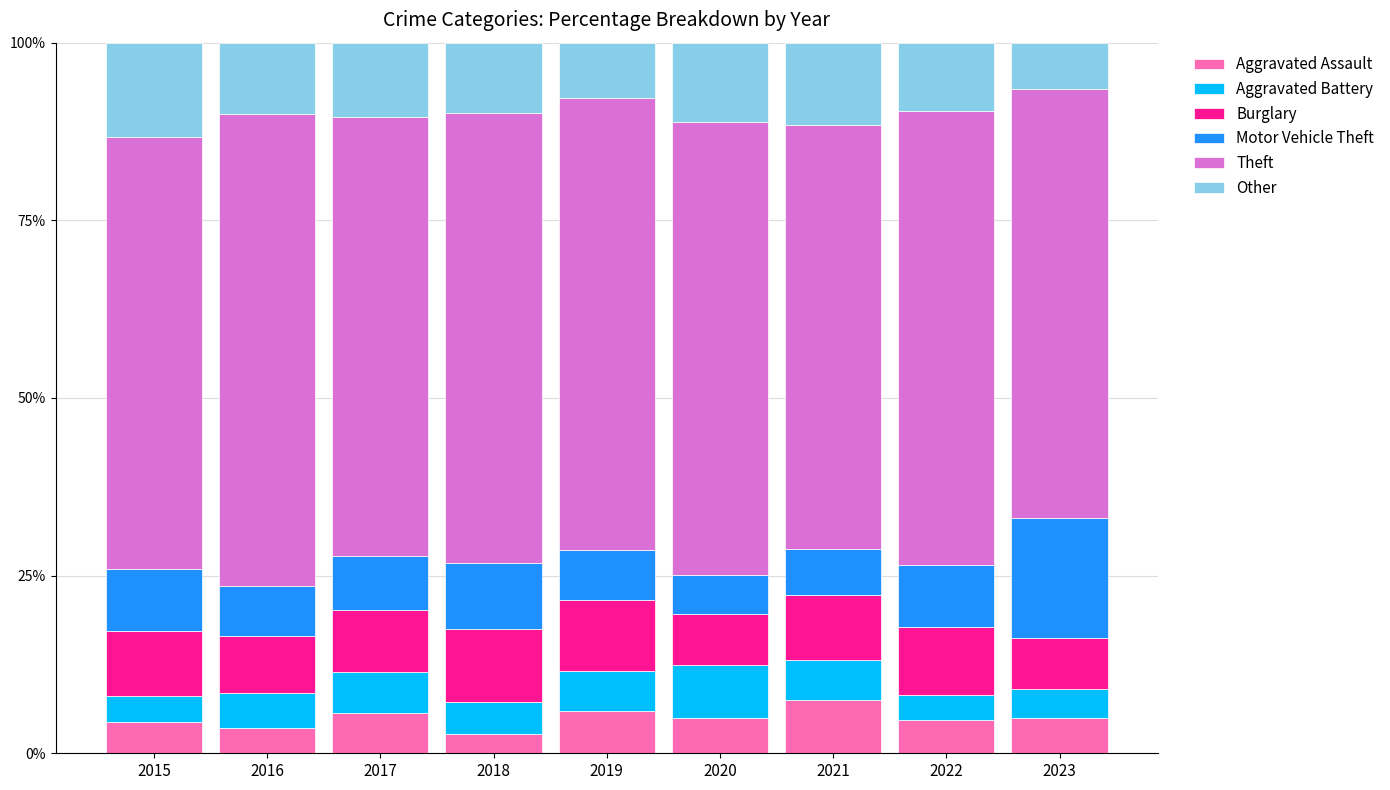

What is the lowest value of the Aggravated Assault series?

2.7